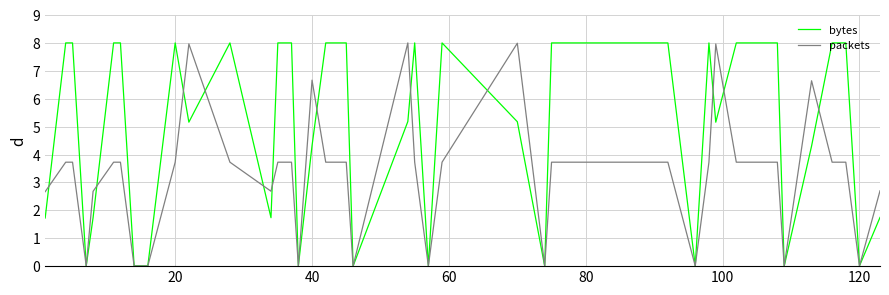

How many lines are shown in the chart?

2